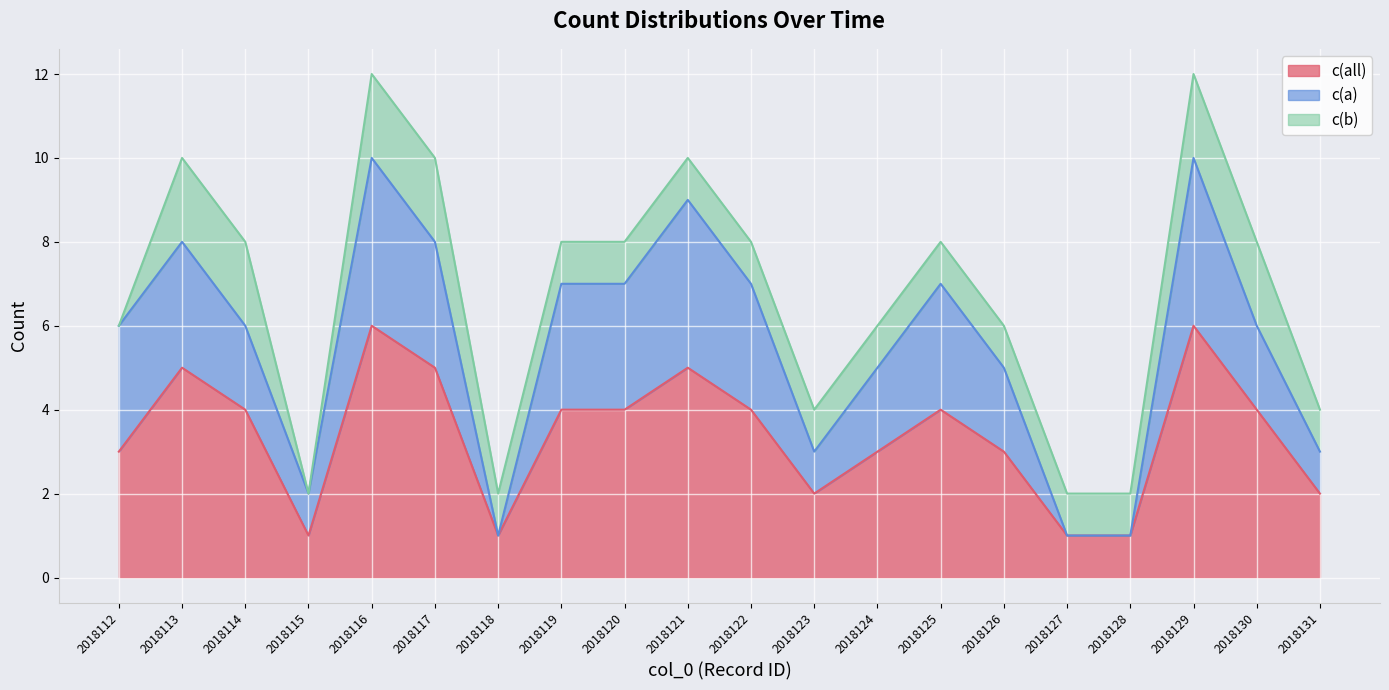

What is the total value across all series at 2018123?

4